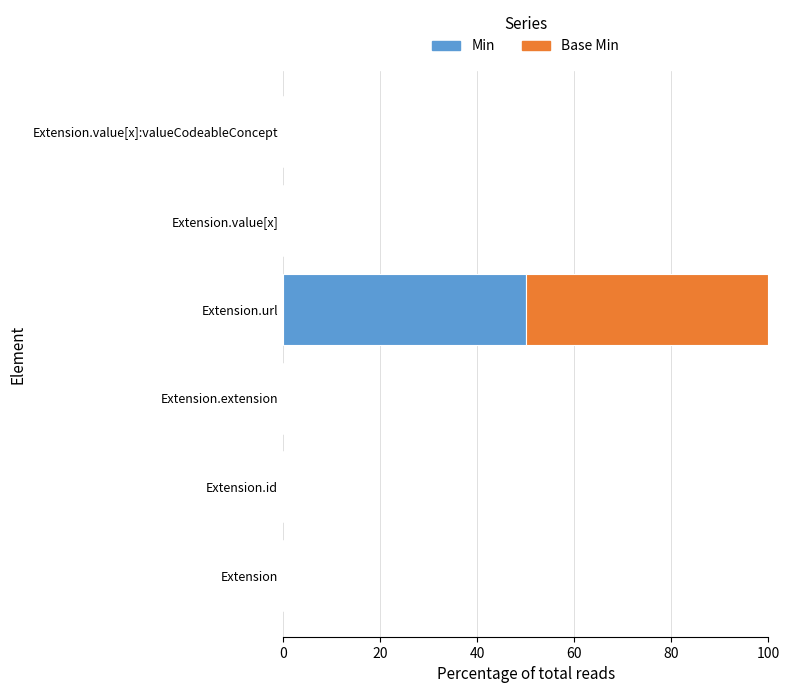

True or false: Min has a value of 75 at Extension.url.

False